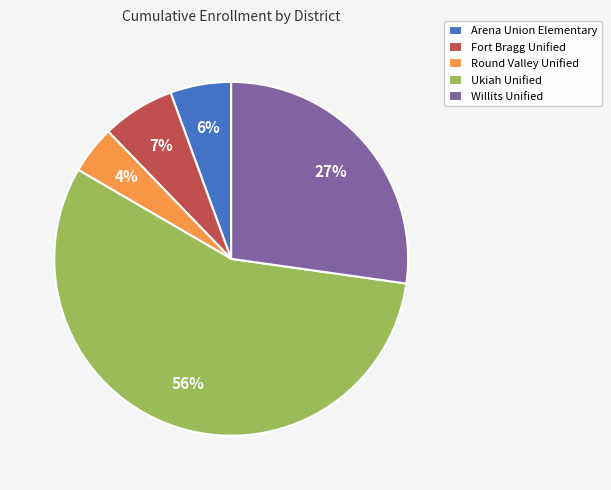

Does Round Valley Unified represent more than half of the total?

No